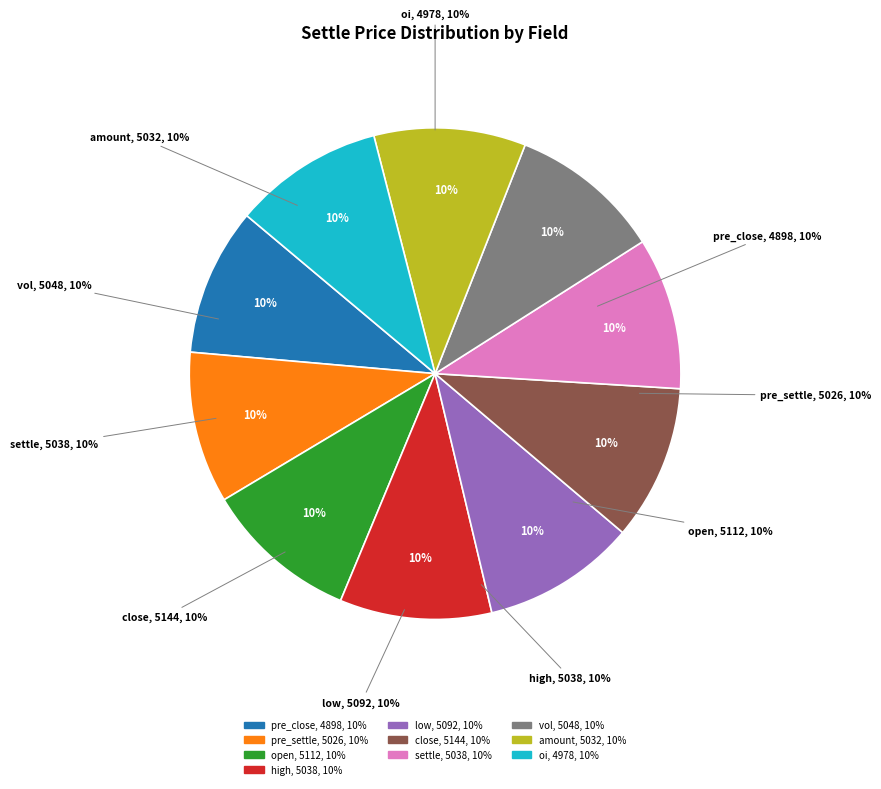

Which category has the biggest portion of the pie?

close